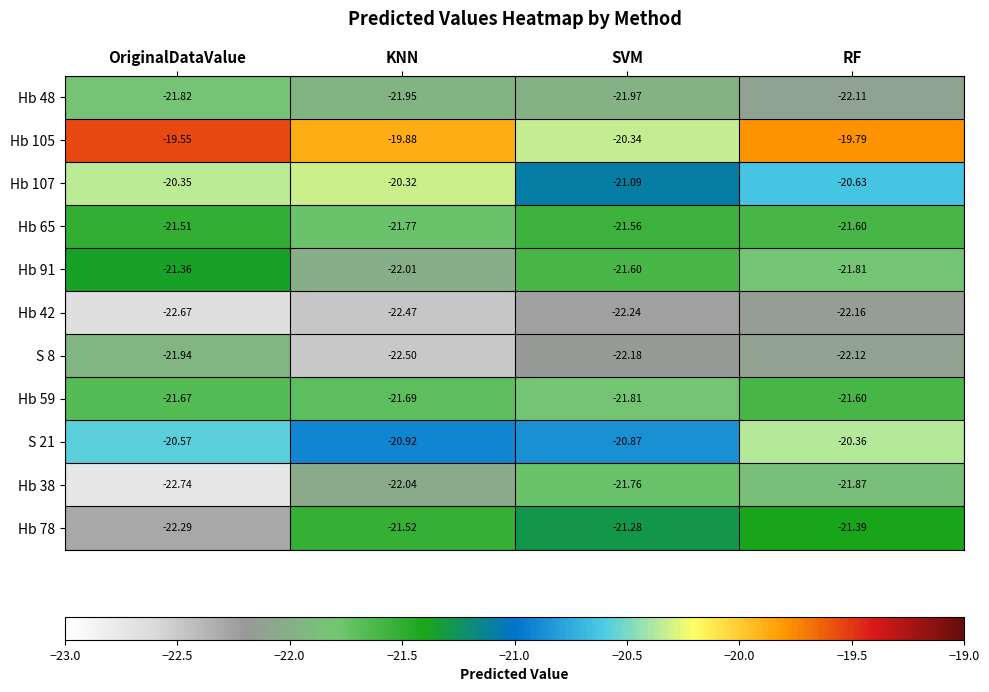

Is the value of S 21 at KNN greater than the value of S 8 at OriginalDataValue?

Yes